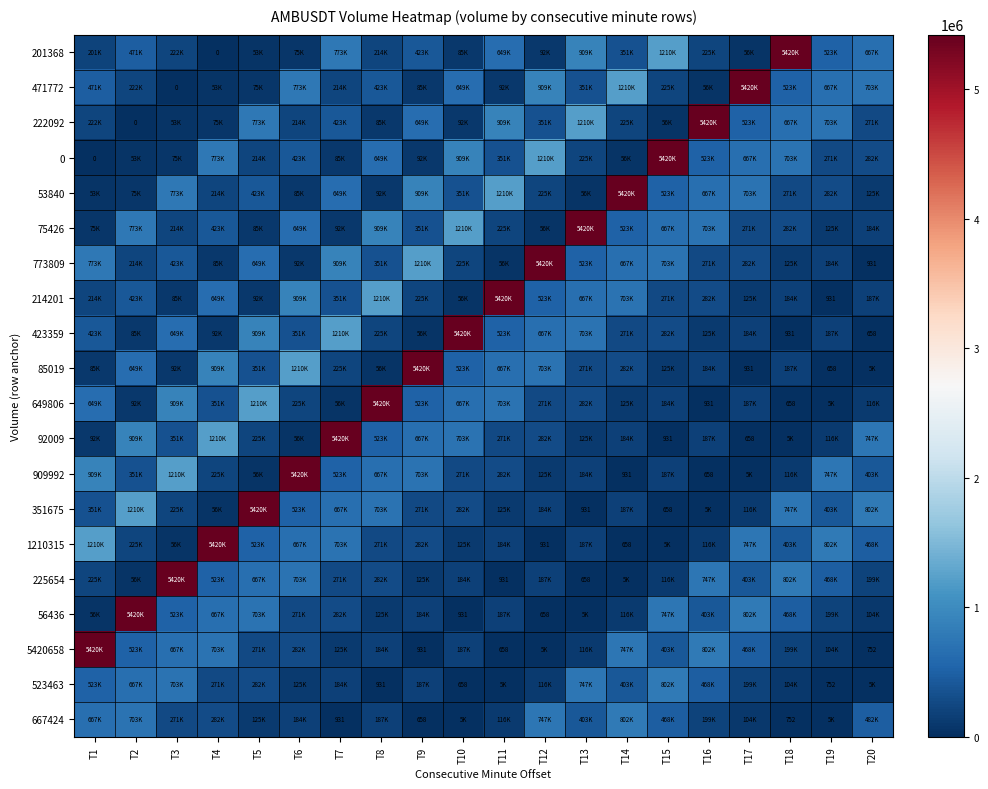

What is the maximum value shown in the chart?

5420658